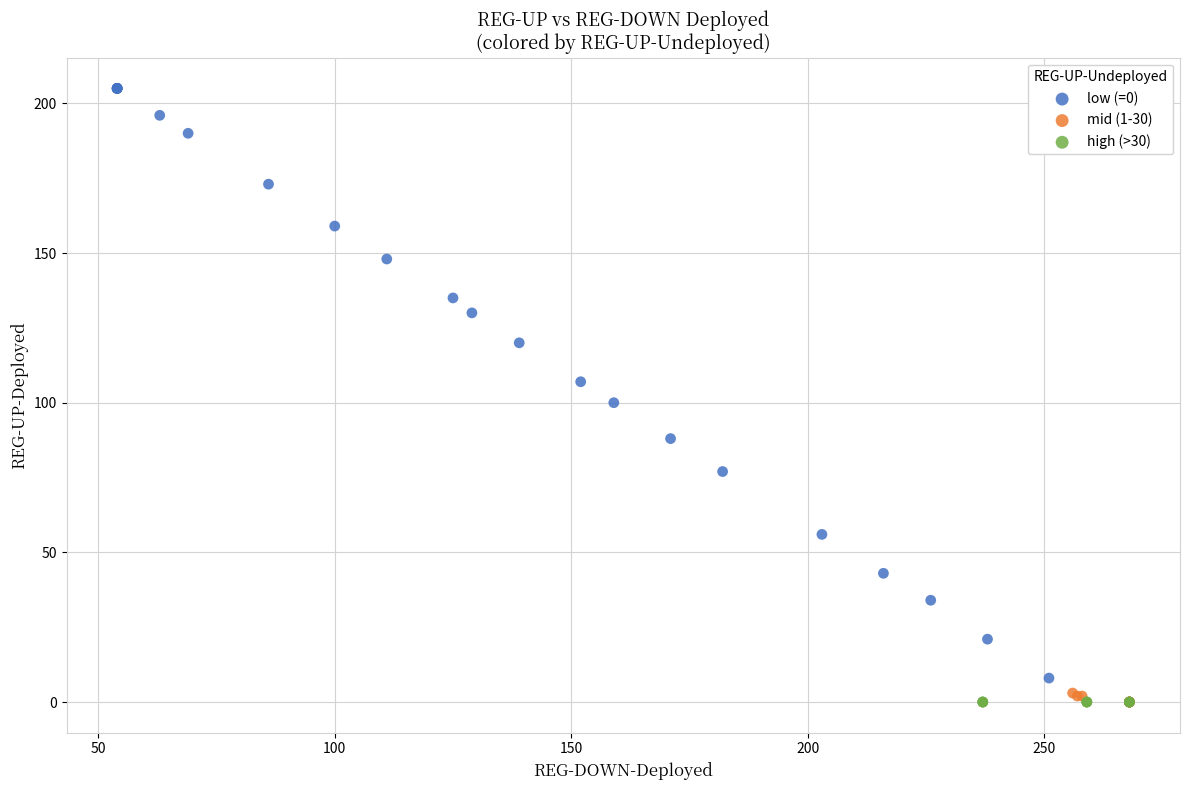

Which series reaches the maximum Y coordinate?

low (=0)